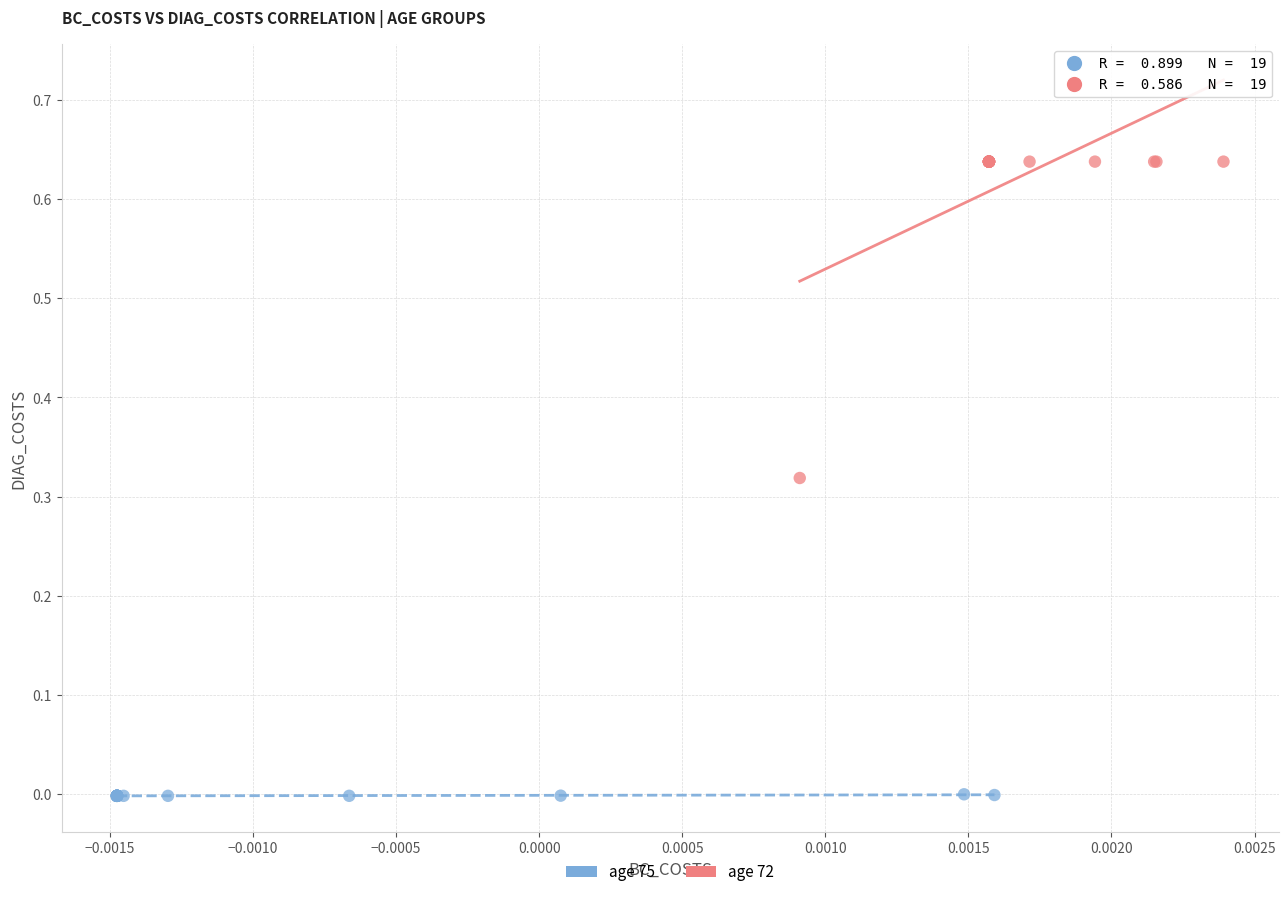

Which series reaches the maximum Y coordinate?

age 72